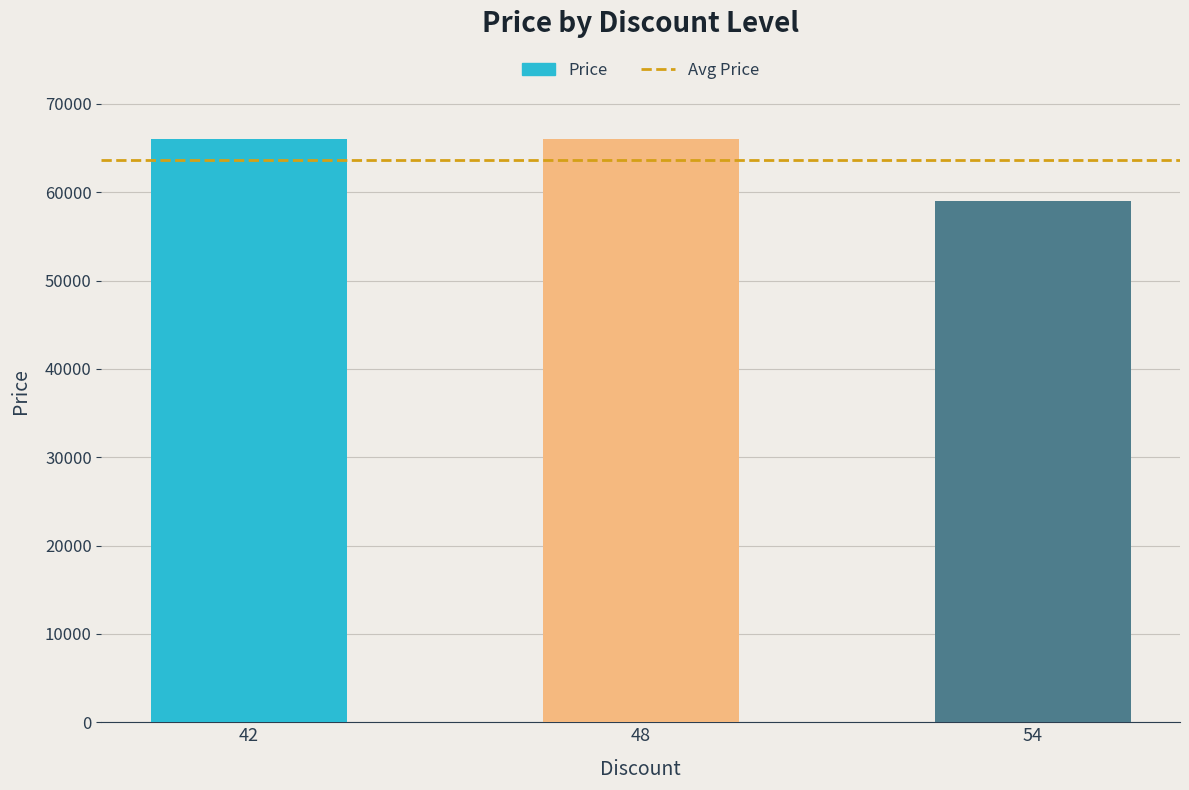

What is the sum of all values?

191000